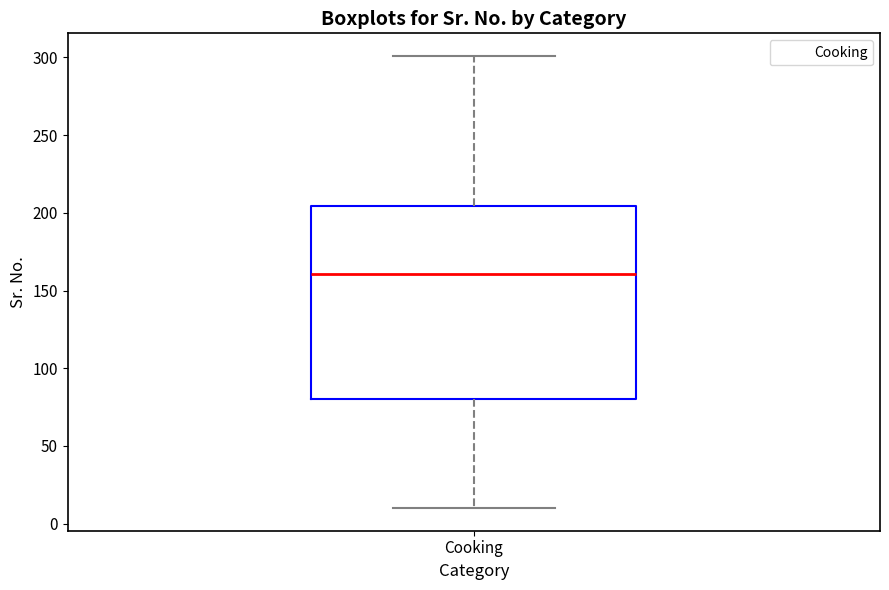

Read this box plot against the y-axis: the position of the median line, the range covered by the box, and the ends of both whiskers. The values are not printed on the chart, so give them approximately, as read against the axis.

median 160, box 80 to 205, whiskers 10 to 300